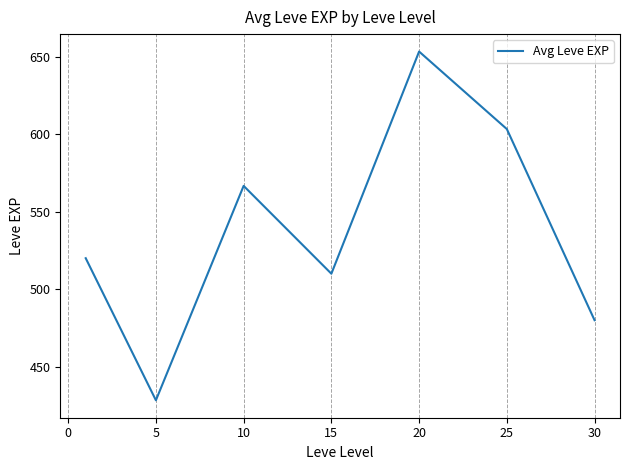

What is the minimum value shown in the chart?

428.3